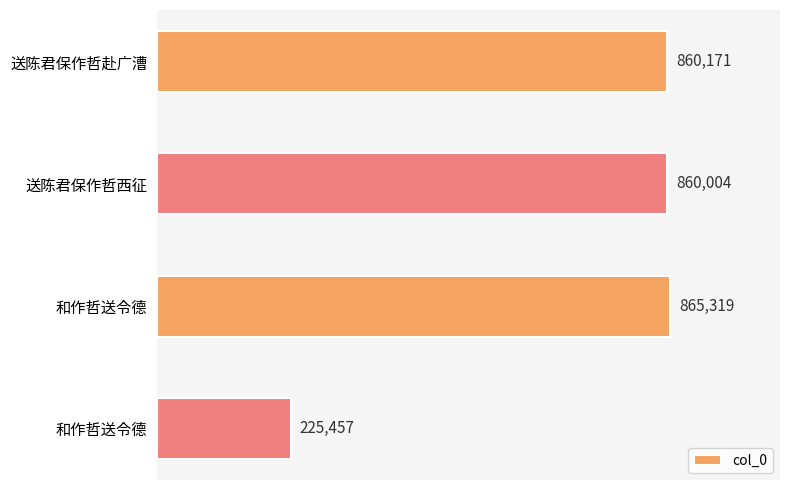

At which label is the value closest to 545388?

送陈君保作哲西征